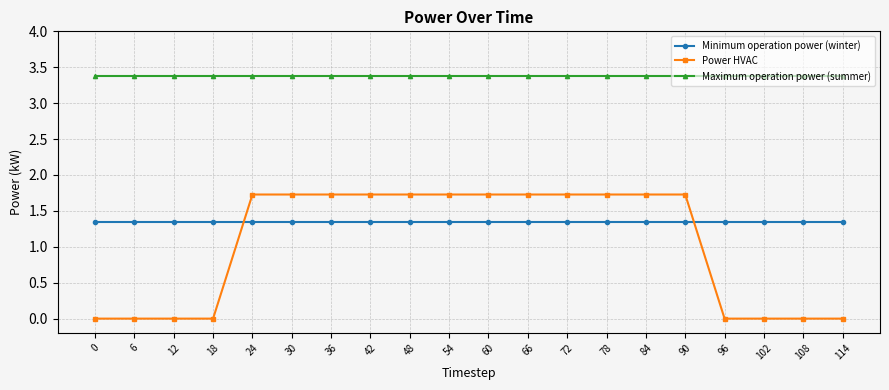

What is the value of the Power HVAC point at the 9th from the left?

1.7